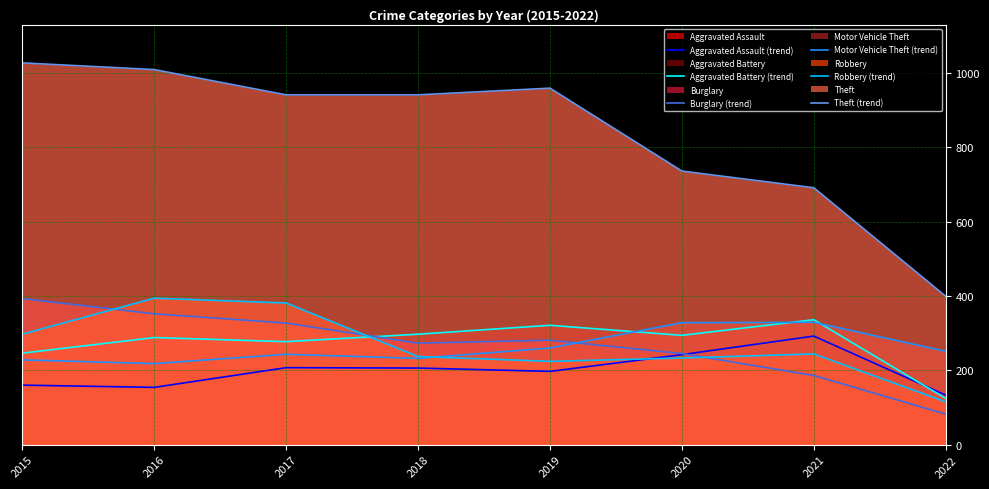

Reading left to right, extract all data points from this chart.

Aggravated Assault (trend): 2015=160	2016=154	2017=207	2018=206	2019=197	2020=242	2021=292	2022=133
Aggravated Battery (trend): 2015=246	2016=288	2017=277	2018=297	2019=321	2020=294	2021=336	2022=124
Burglary (trend): 2015=393	2016=352	2017=327	2018=273	2019=281	2020=245	2021=186	2022=82
Motor Vehicle Theft (trend): 2015=228	2016=218	2017=243	2018=232	2019=260	2020=328	2021=329	2022=251
Robbery (trend): 2015=297	2016=394	2017=381	2018=237	2019=224	2020=233	2021=244	2022=115
Theft (trend): 2015=1027	2016=1009	2017=941	2018=941	2019=959	2020=736	2021=691	2022=399